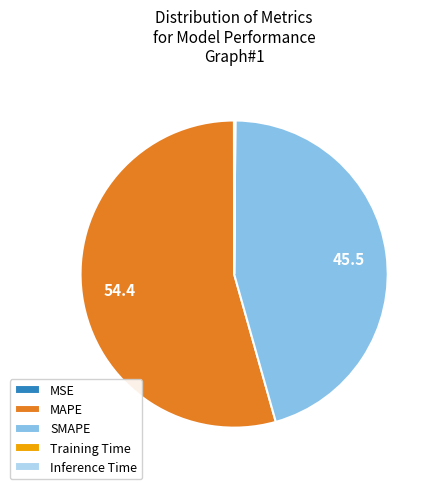

Is there any slice that represents more than half of the pie?

Yes